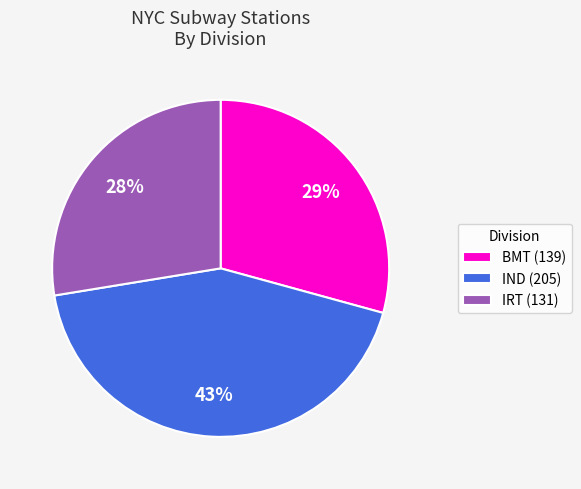

Which slice is the largest?

IND